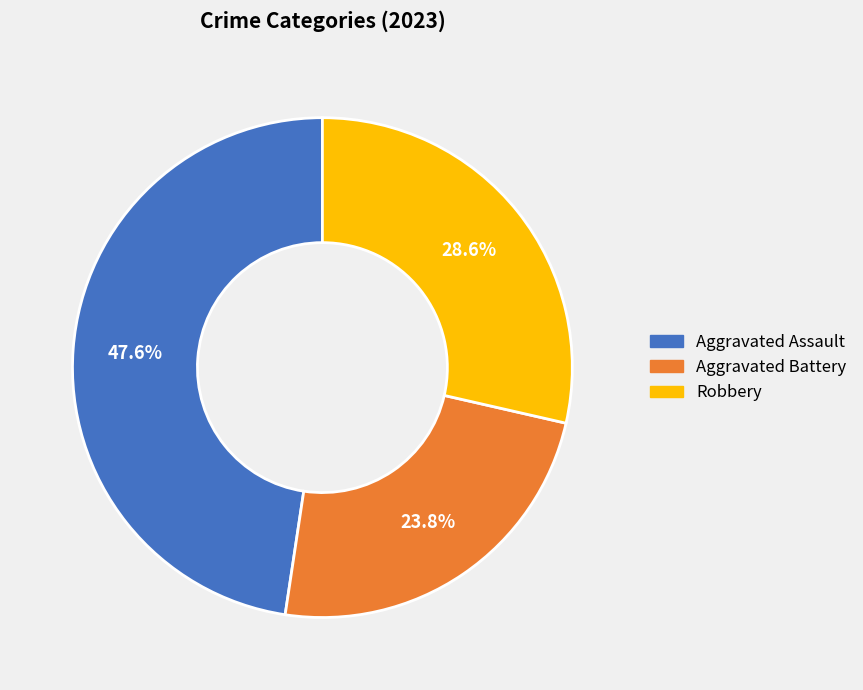

Is there a majority slice in this chart?

No